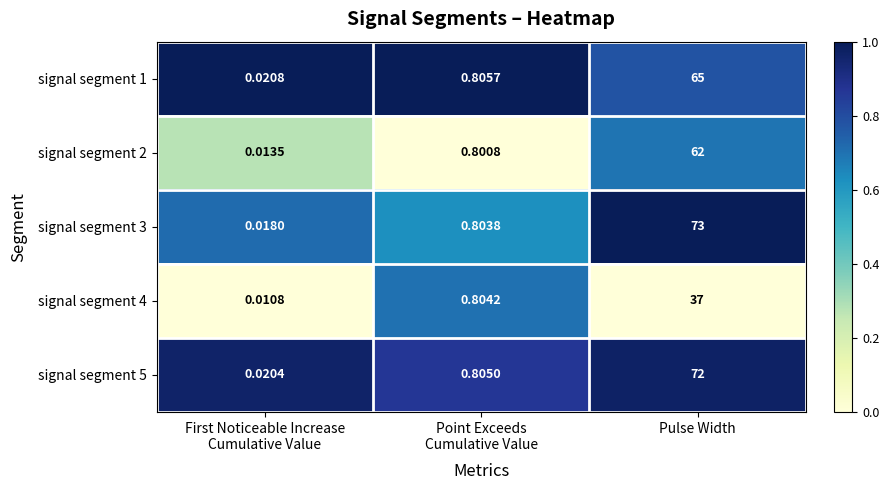

What is the total value across all series at Pulse Width?

309.0